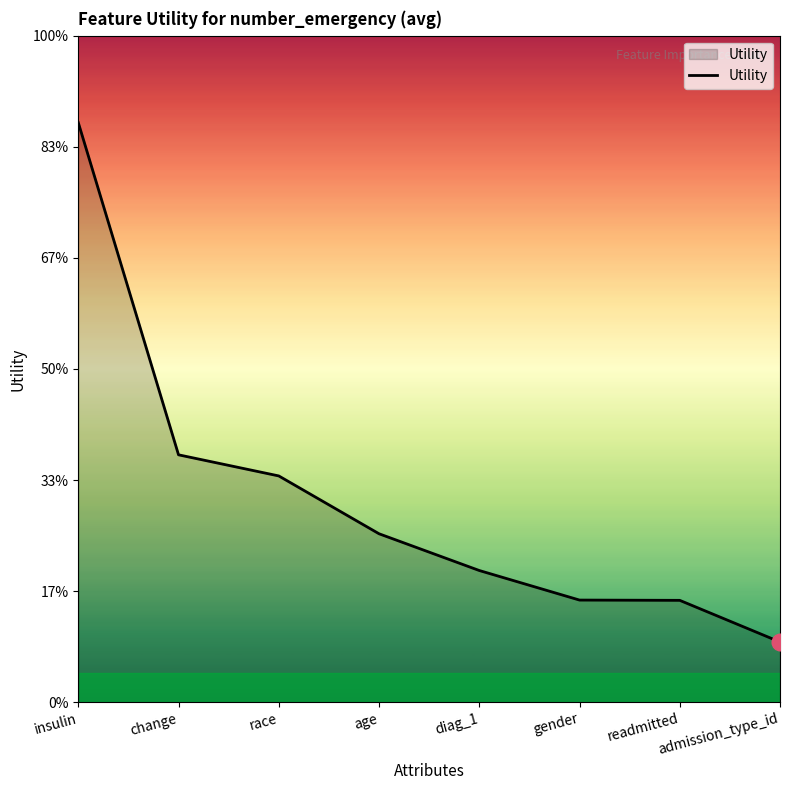

Between gender and diag_1, which is larger?

diag_1